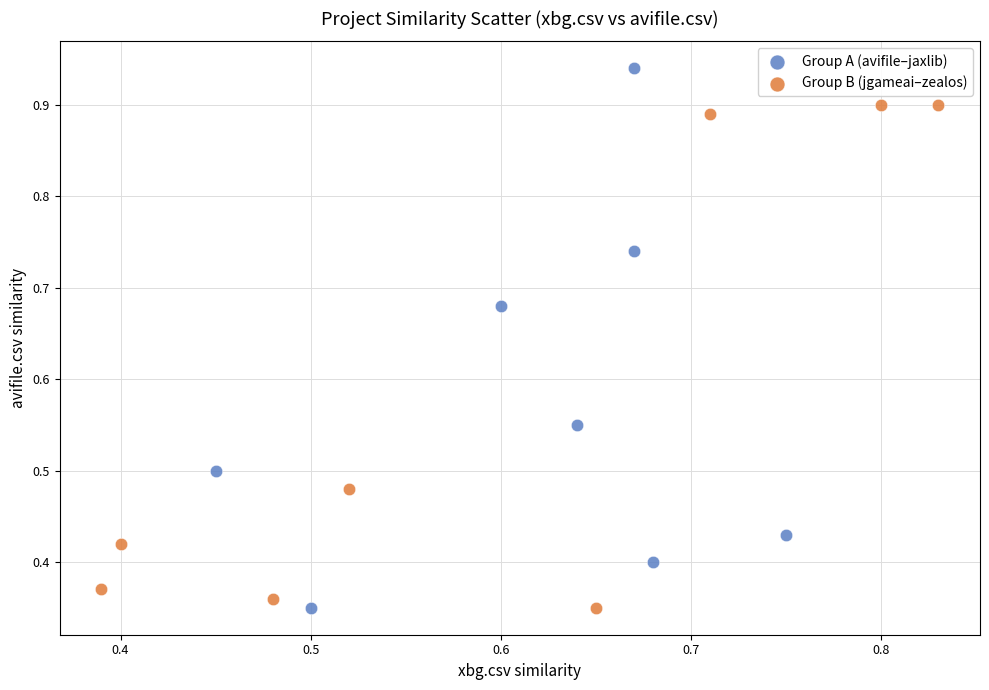

Which series contains the highest Y value?

Group A (avifile–jaxlib)